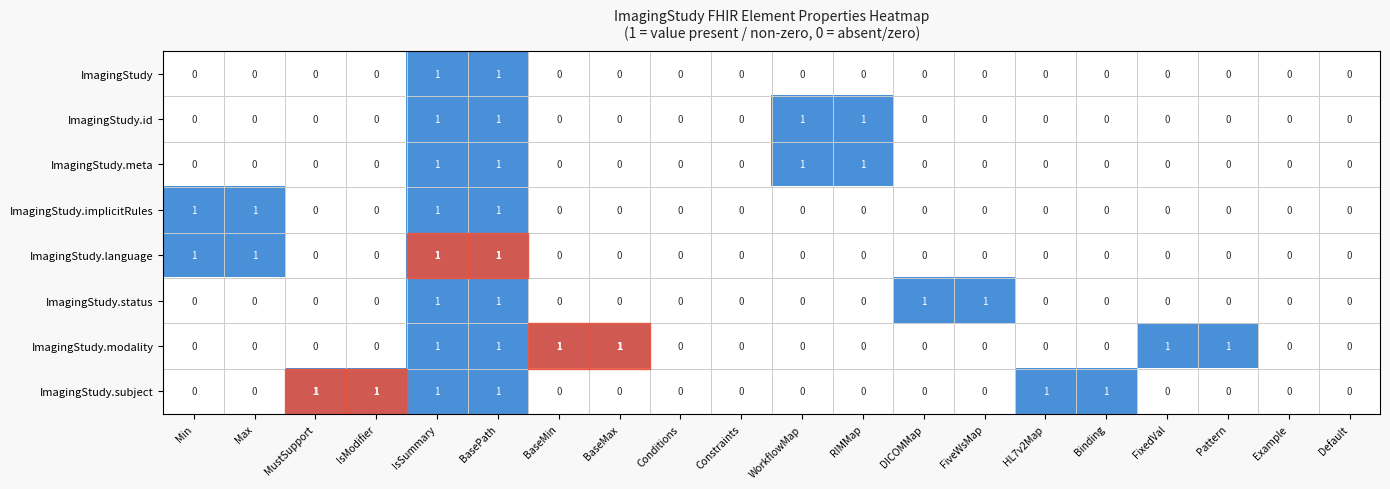

How many ImagingStudy.implicitRules values are between 0 and 1?

20